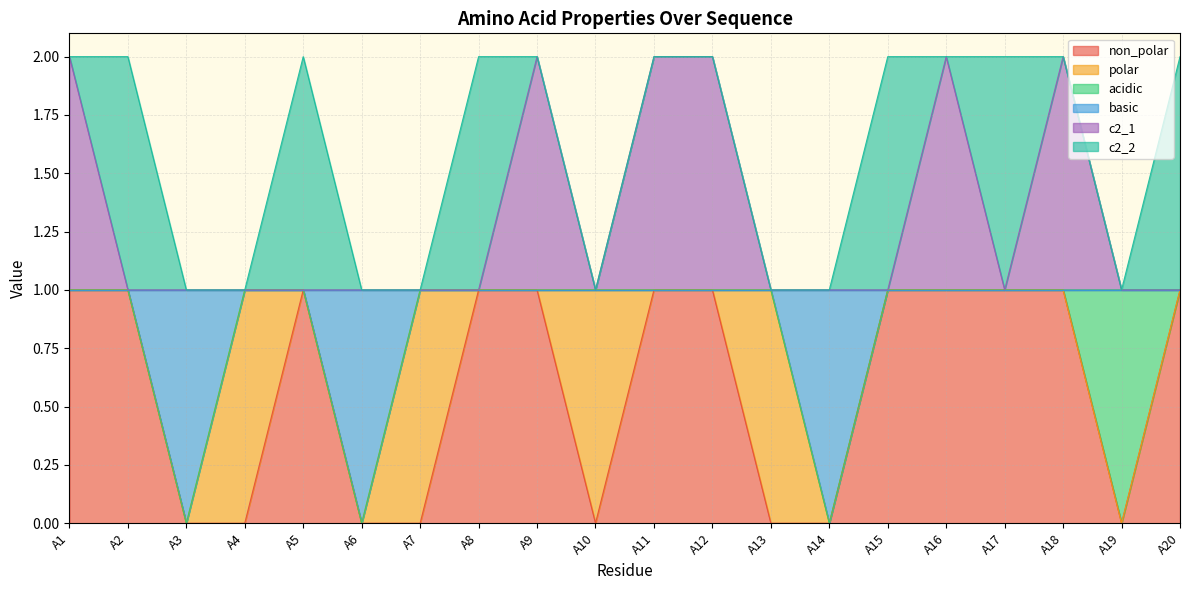

What is the maximum value shown in the chart?

2